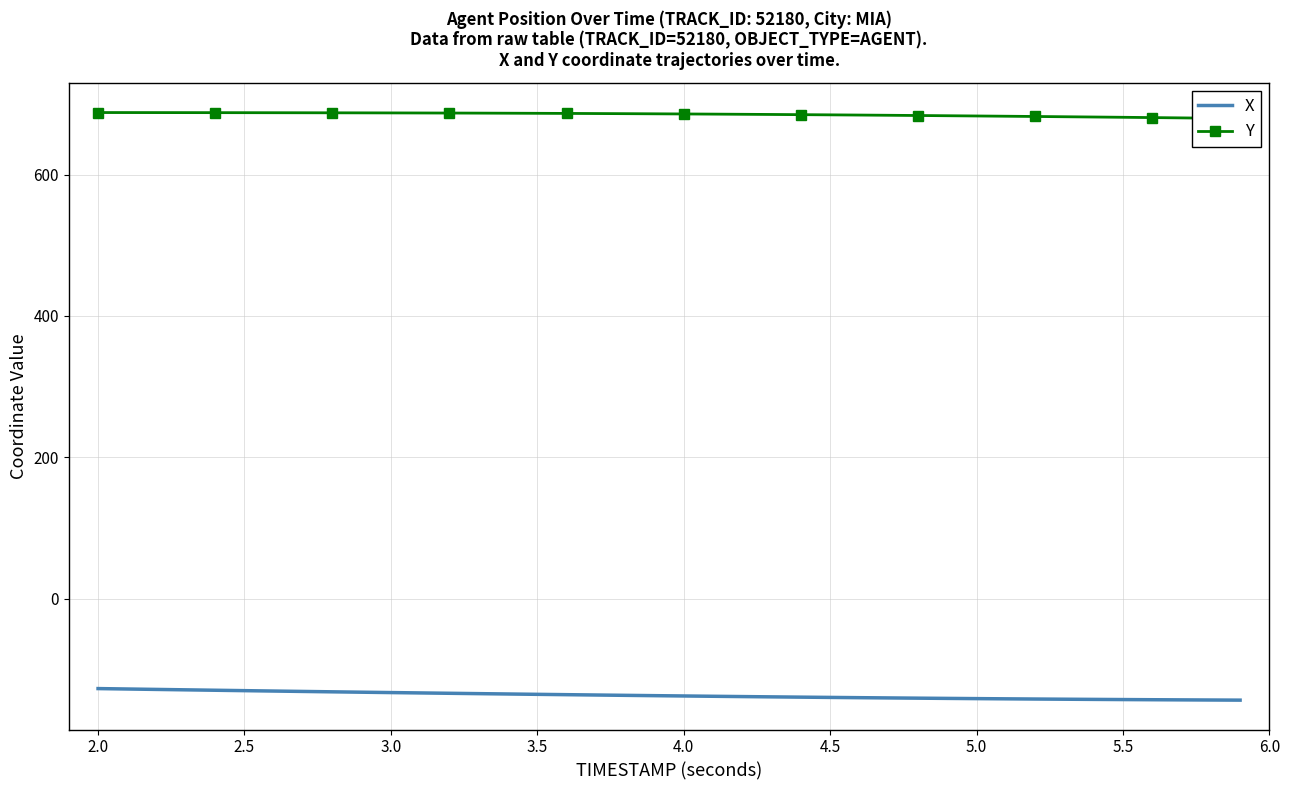

The X series shows -254.5 at 5.5. True or false?

False